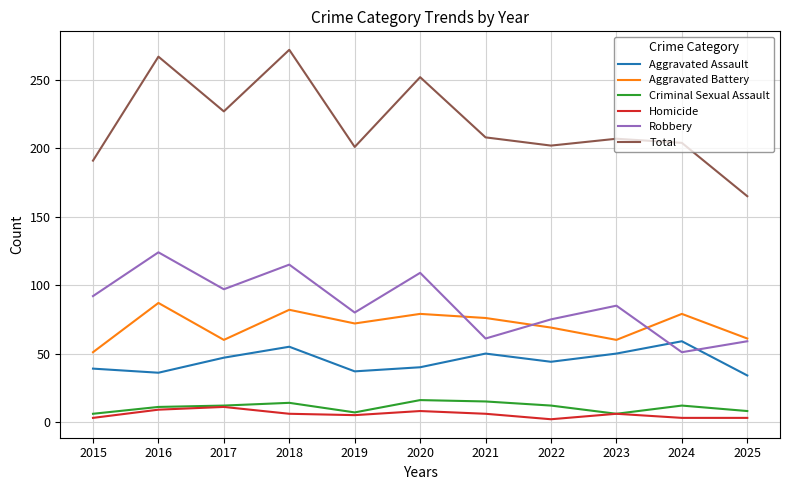

At how many categories does at least one series exceed 93?

11